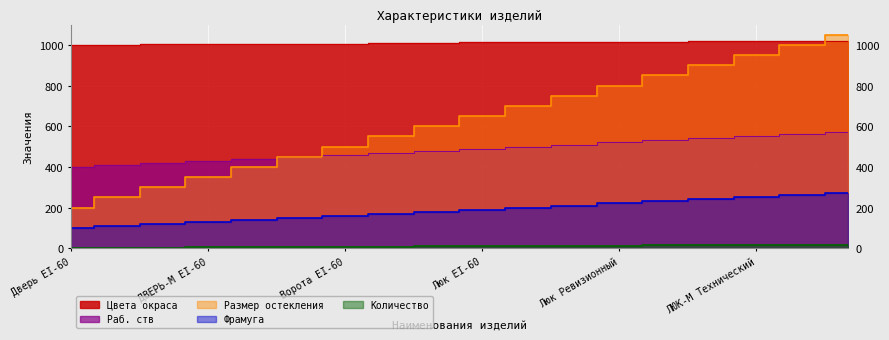

True or false: Цвета окраса has more than 1 points higher than both neighbors.

False